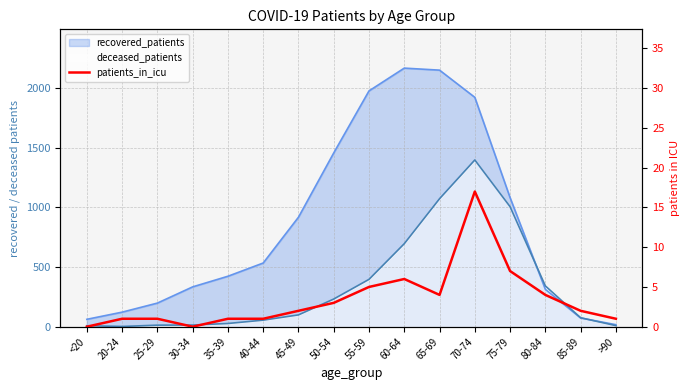

How many positive values are there?

14